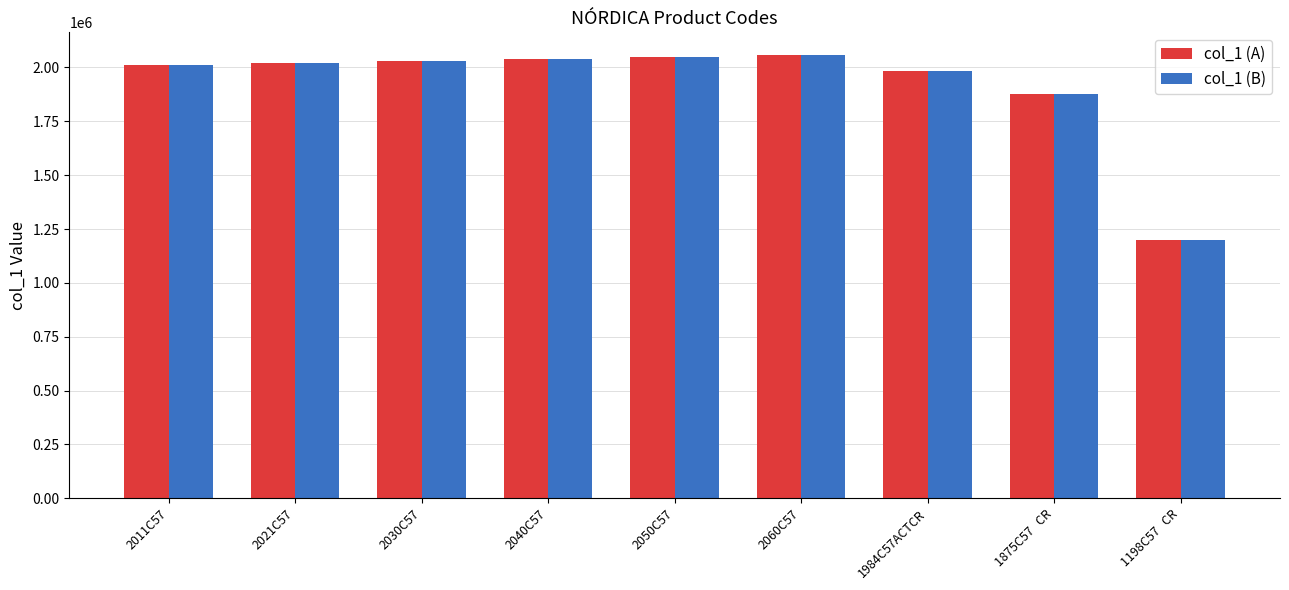

What is the lowest value of the col_1 (B) series?

1198112